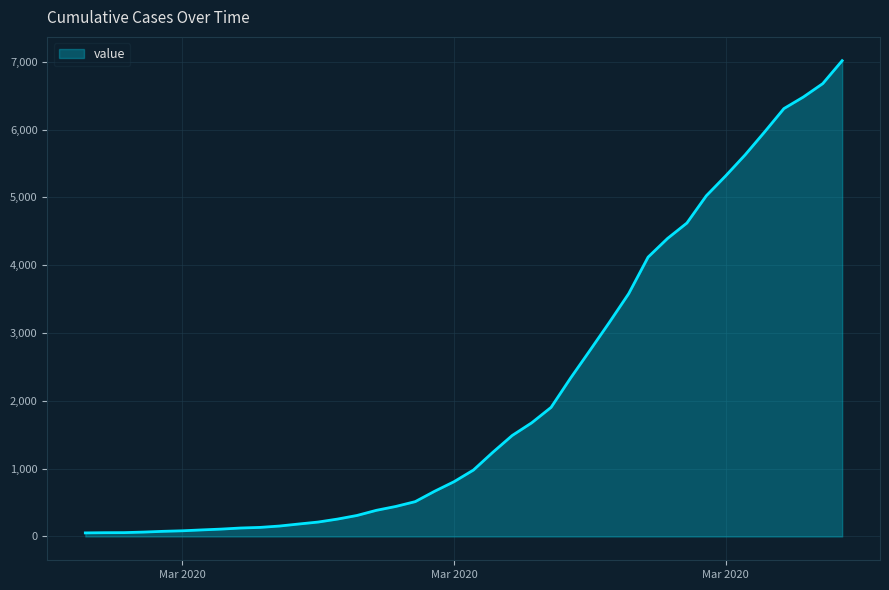

What is the difference between the maximum and minimum values?

6964